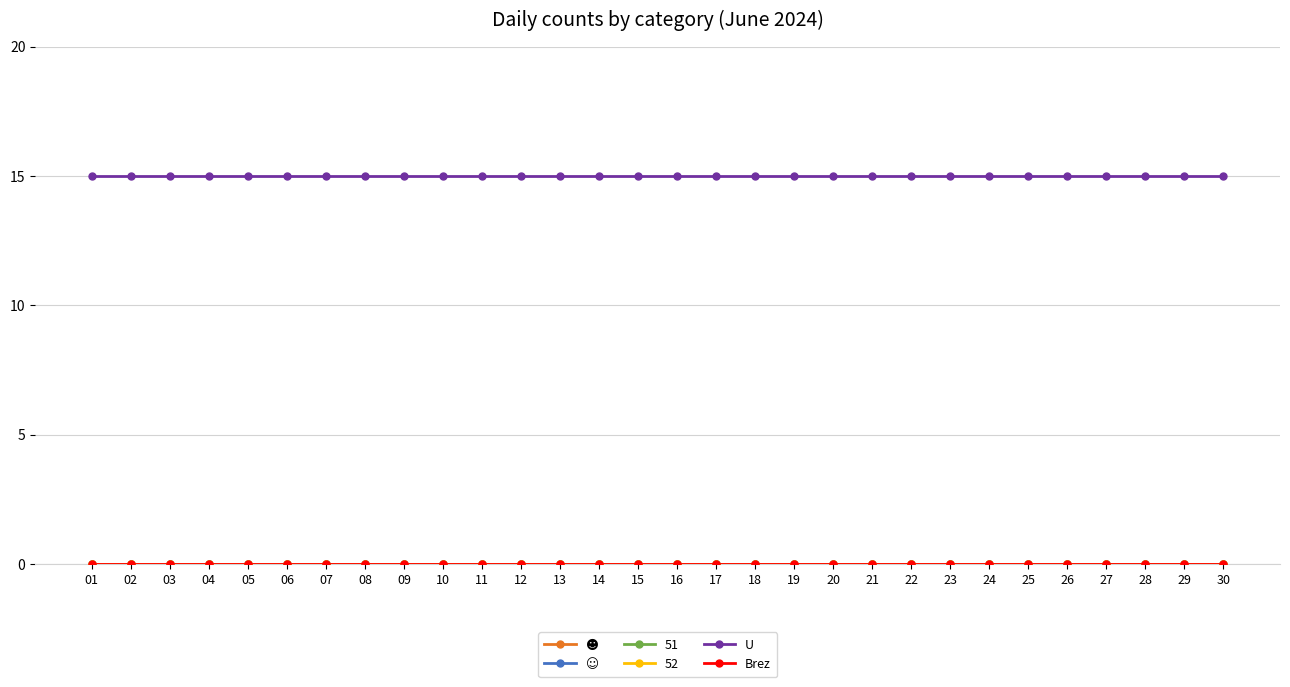

What is the total value across all series at 08?

15